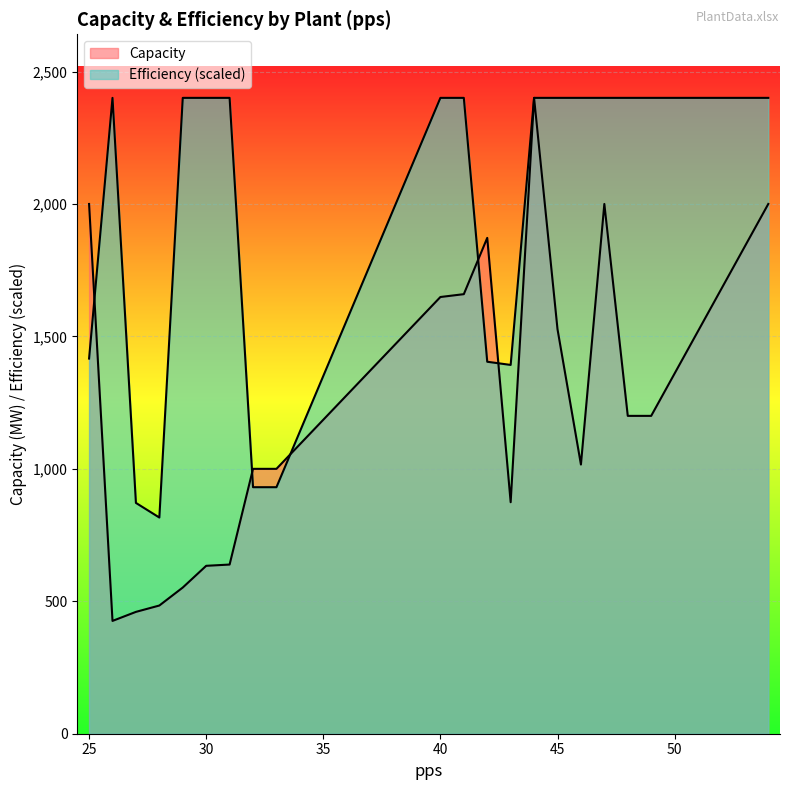

Does the chart display data point markers on the line(s)?

No